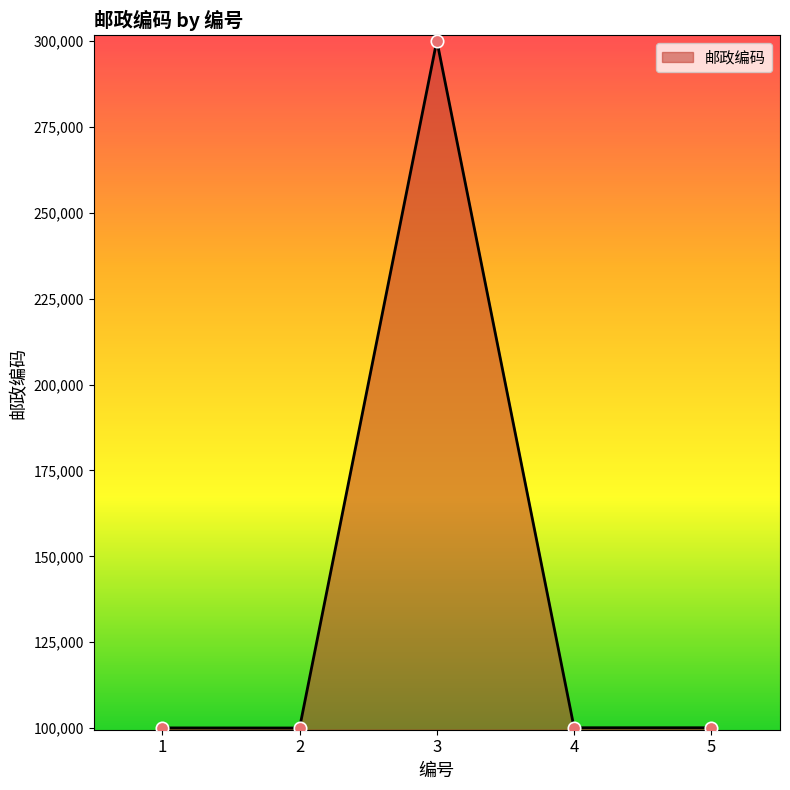

What is the ratio of the value at 5 to the value at 3?

0.3